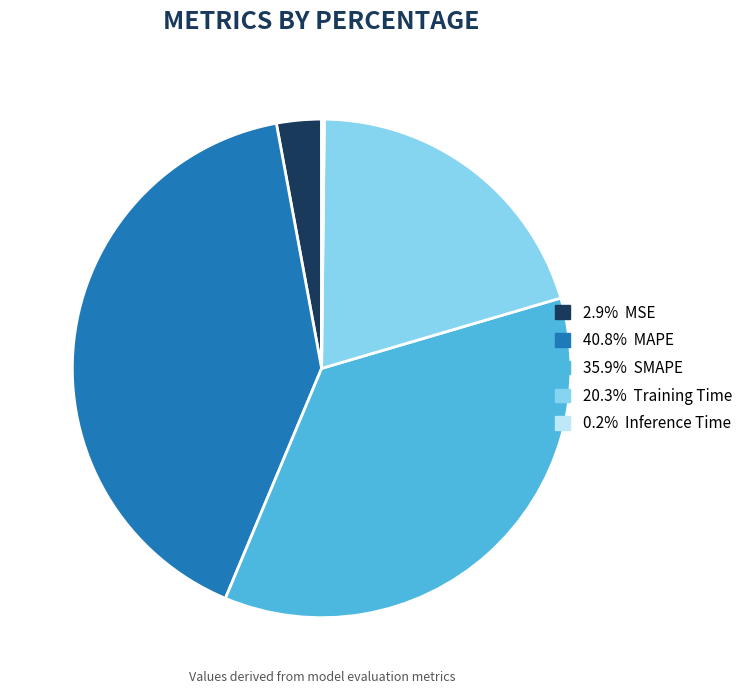

Does any single category account for the majority?

No